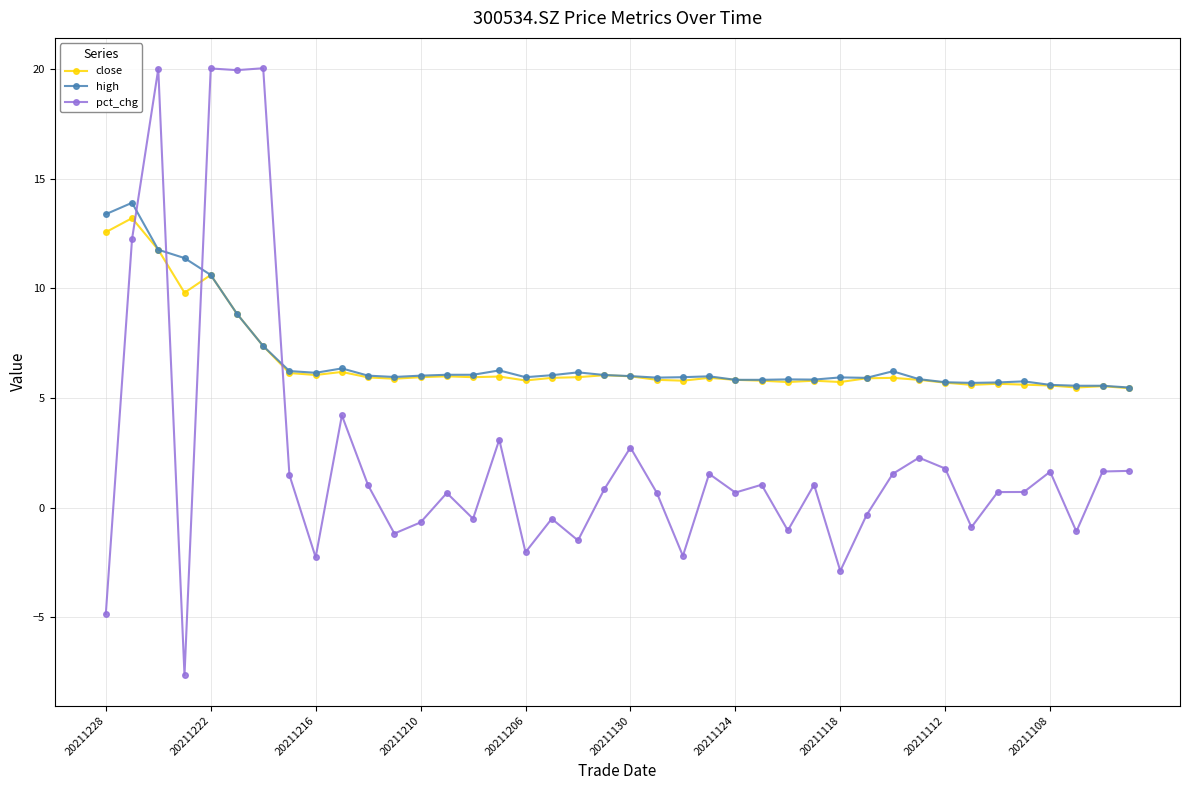

What is the greatest value displayed?

20.0